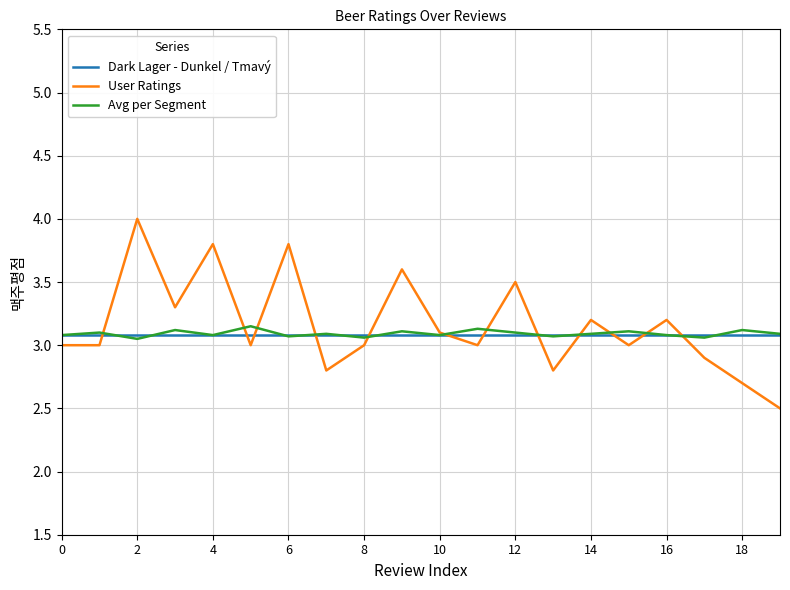

How many lines are shown in the chart?

3